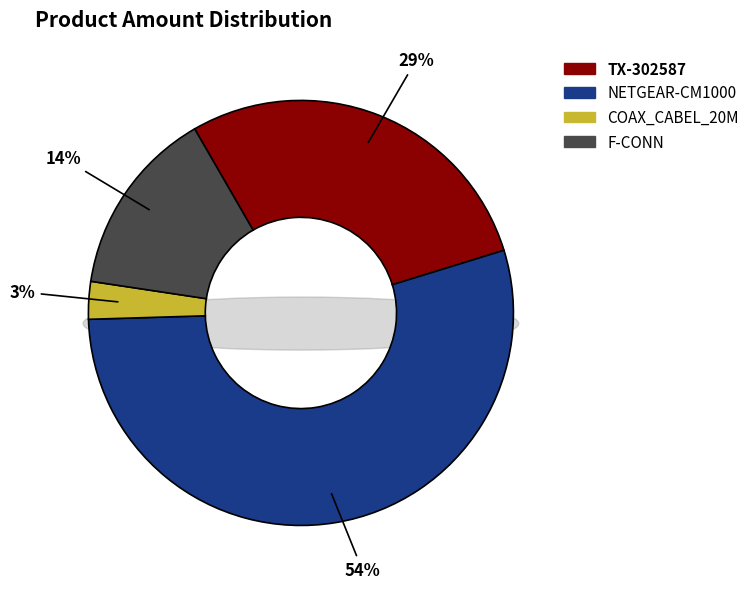

What percentage is the F-CONN slice, to the nearest percent?

14%